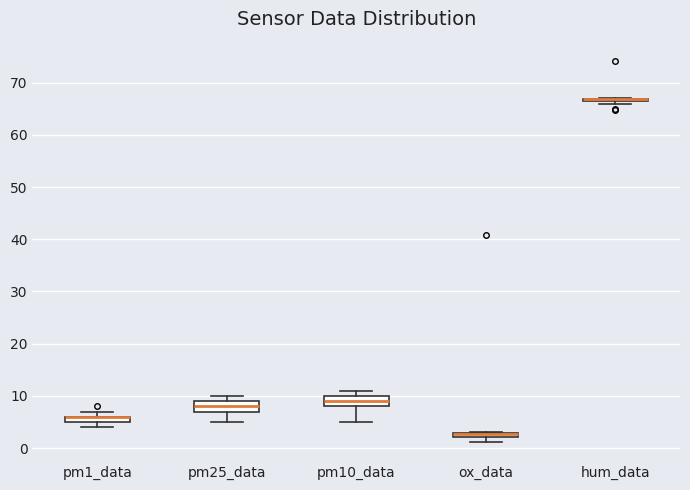

Where is the upper edge of the box for hum_data on the y-axis? The values are not printed on the chart, so give them approximately, as read against the axis.

67